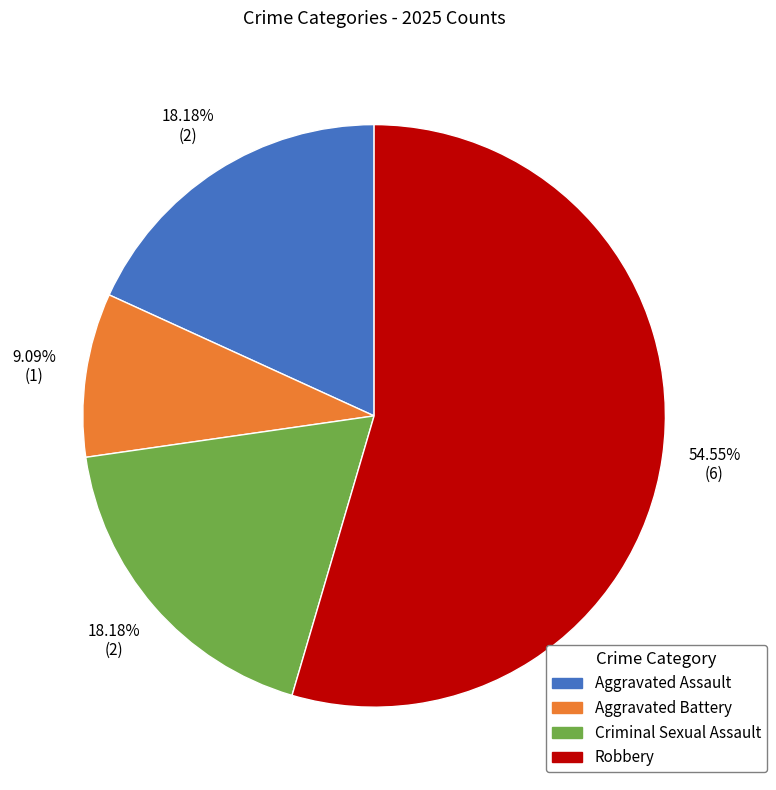

Count the number of slices in the pie.

4